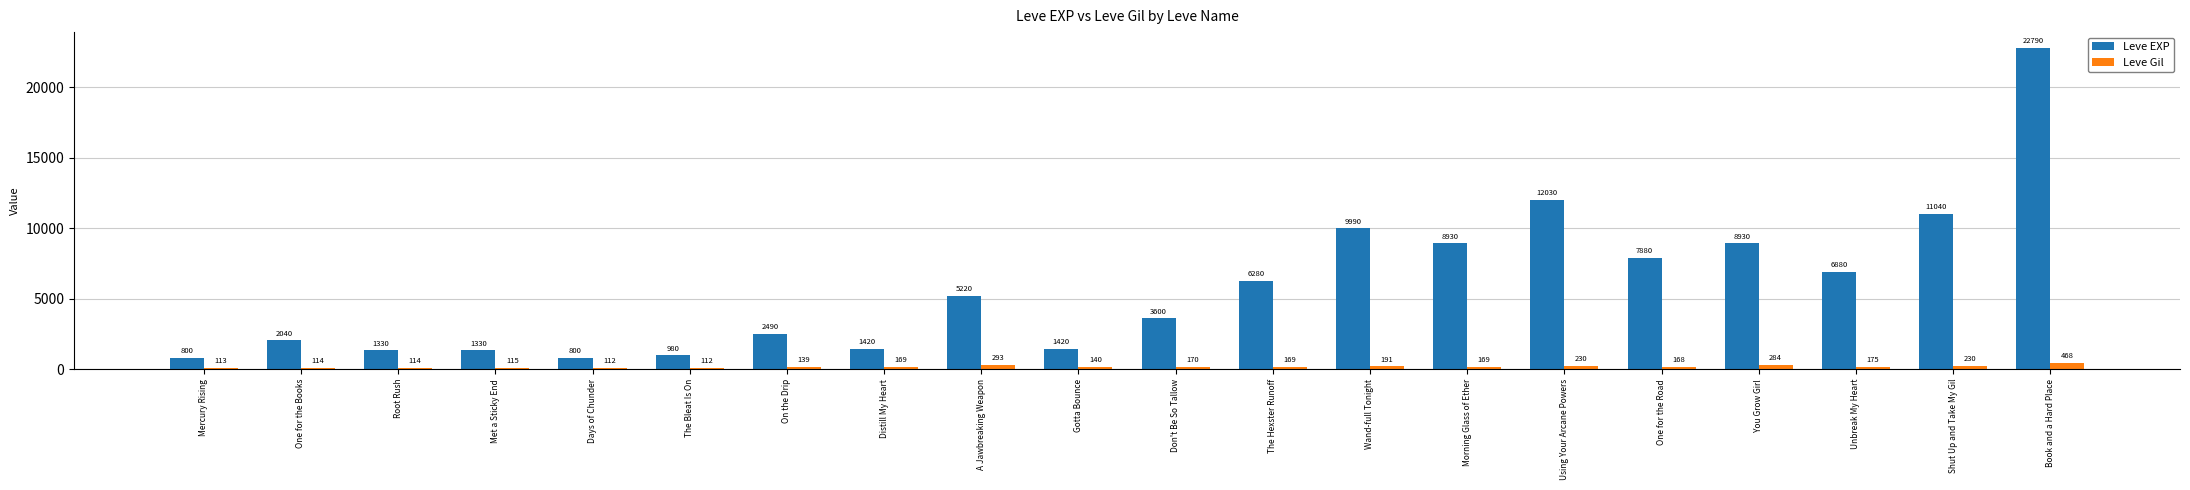

What are all the series names shown in the legend?

Leve EXP, Leve Gil